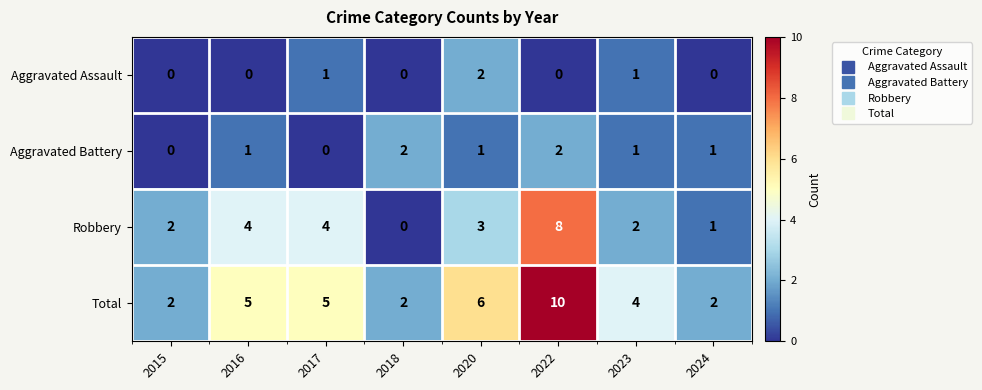

What is the sum of all Total values?

36